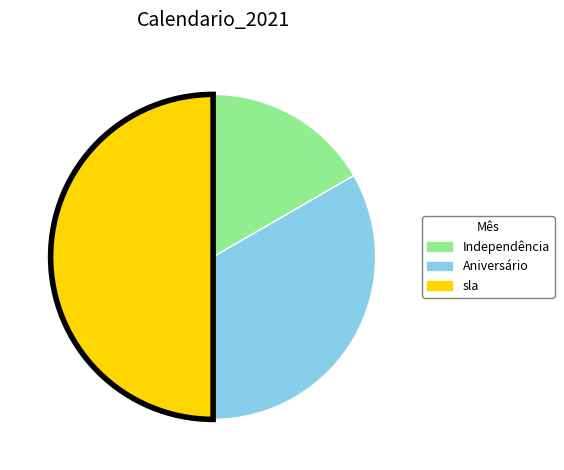

Which category has the smallest portion of the pie?

Independência